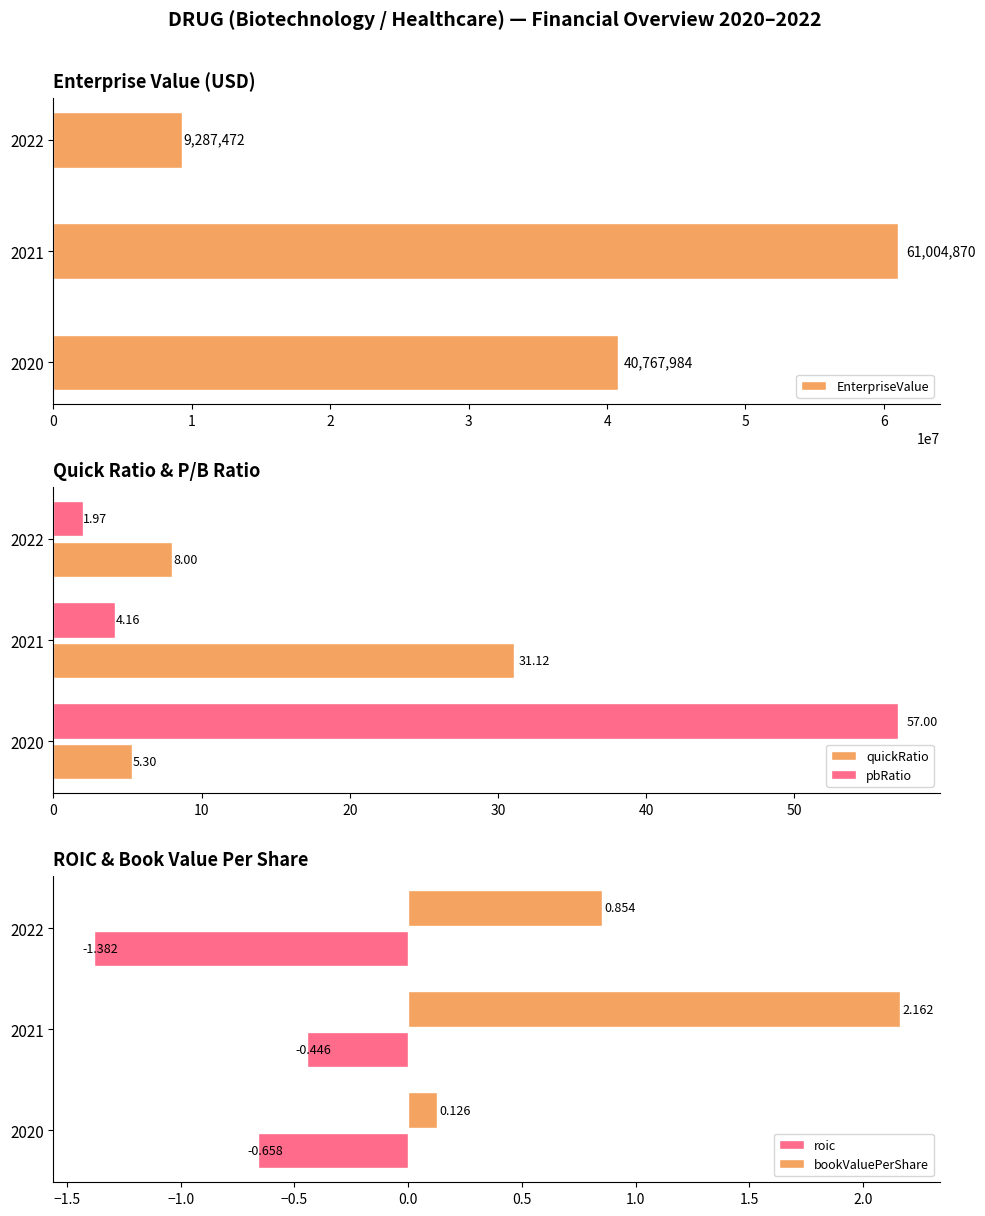

What are all the series names shown in the legend?

EnterpriseValue, quickRatio, pbRatio, roic, bookValuePerShare